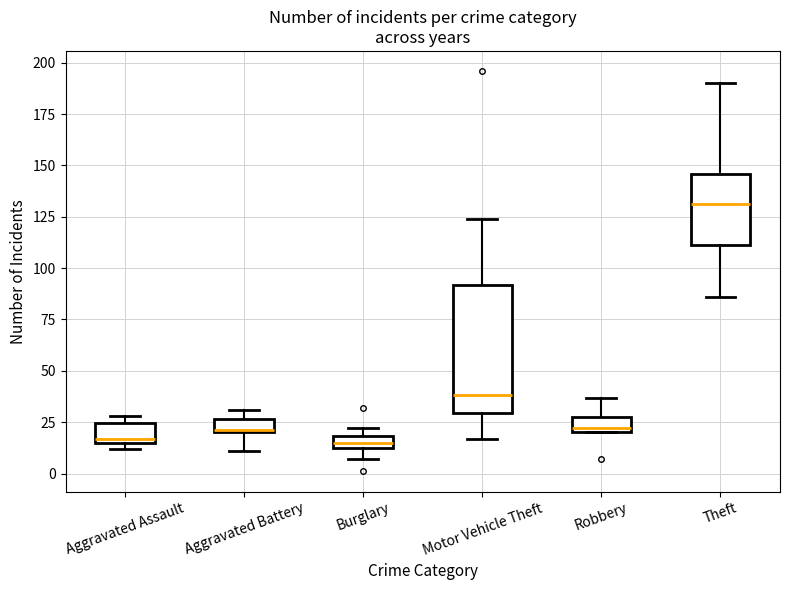

How many values in the Aggravated Assault series exceed 17?

5